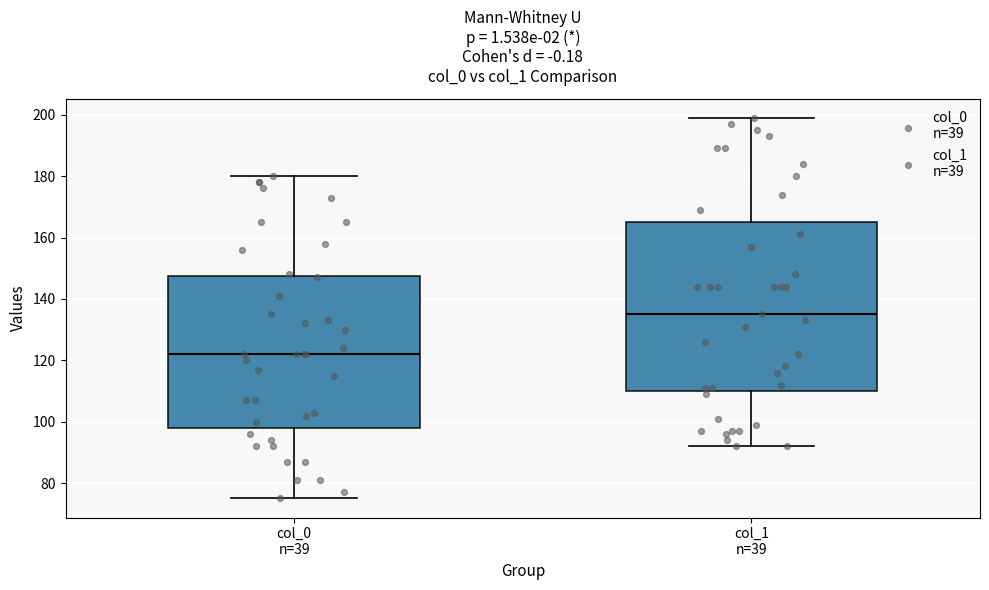

Reading left to right, transcribe this box plot: for each box, give where its median line is, the range the box spans, and where its two whiskers end, as read against the y-axis. The values are not printed on the chart, so give them approximately, as read against the axis.

col_0 n=39: median 122, box 98 to 148, whiskers 76 to 180
col_1 n=39: median 136, box 110 to 166, whiskers 92 to 200